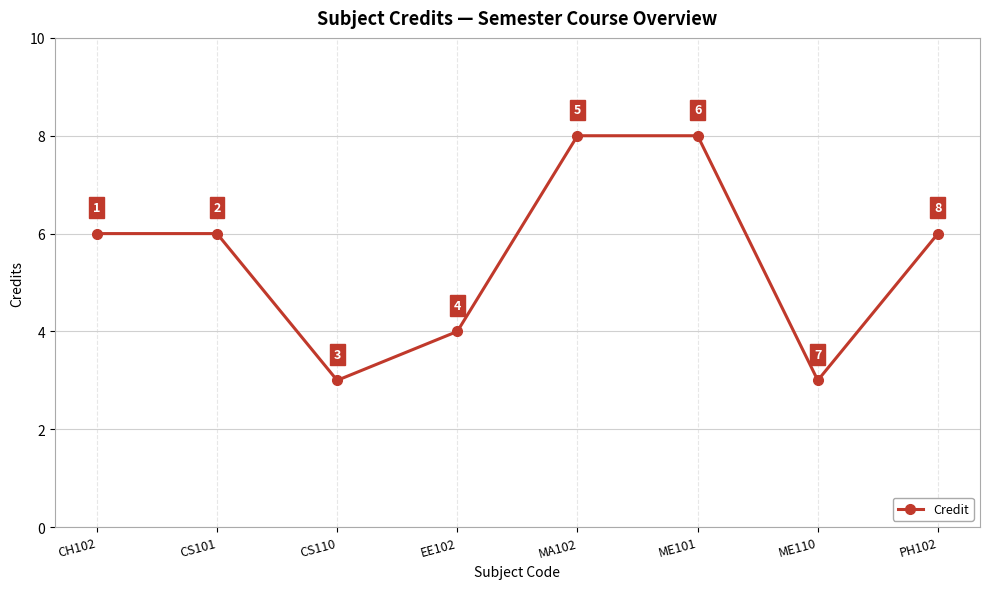

What is the sum of the values at CS110 and CS101?

9